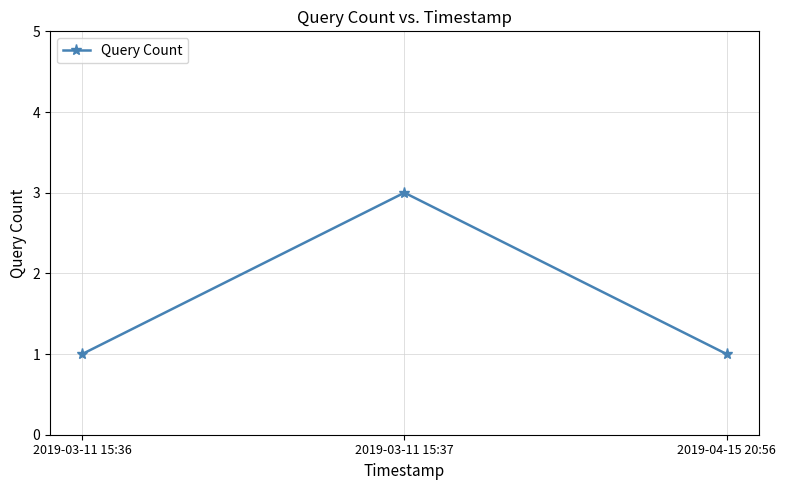

Which category has the highest value across all series?

2019-03-11 15:37